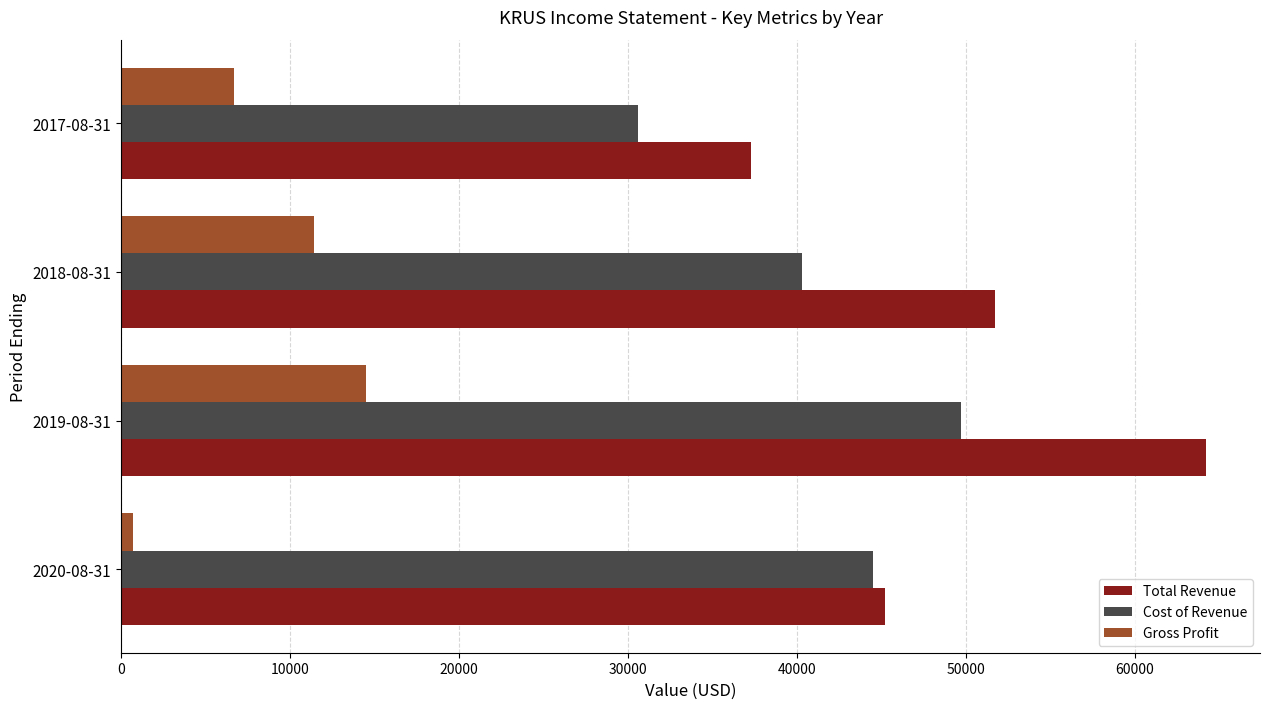

What is the difference between the maximum and minimum values in the Cost of Revenue series?

19100